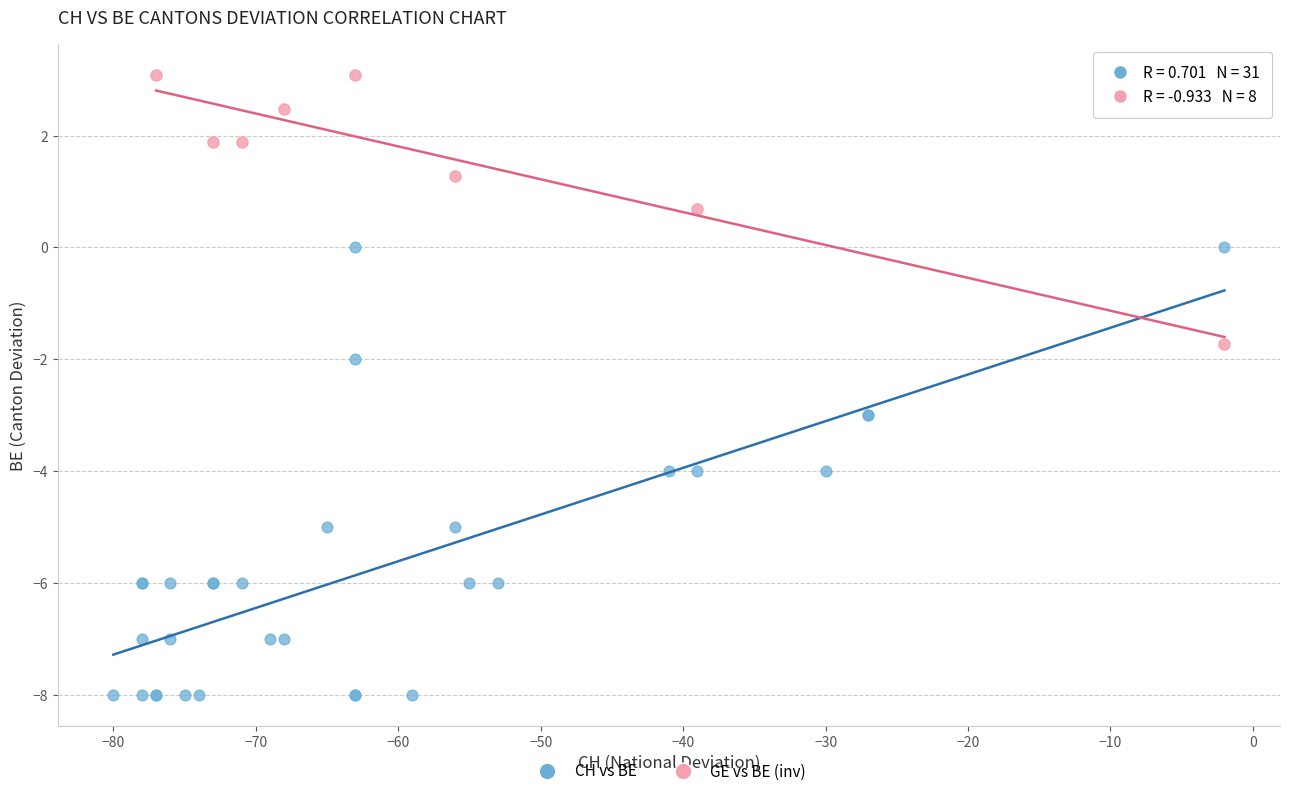

Which series contains the lowest Y value?

CH vs BE